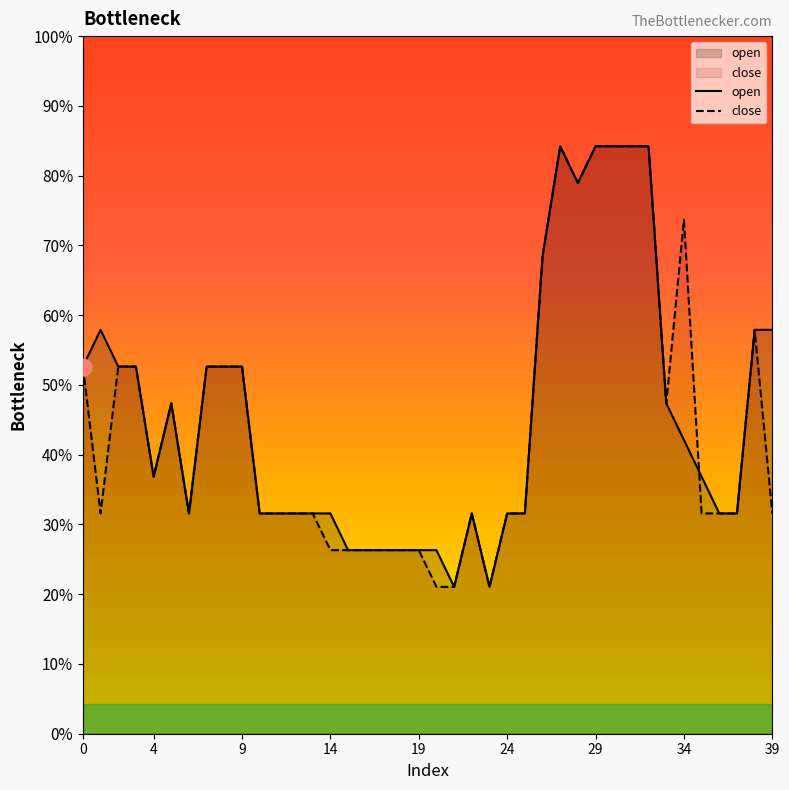

Rank the series by their maximum value, from highest to lowest.

open, close